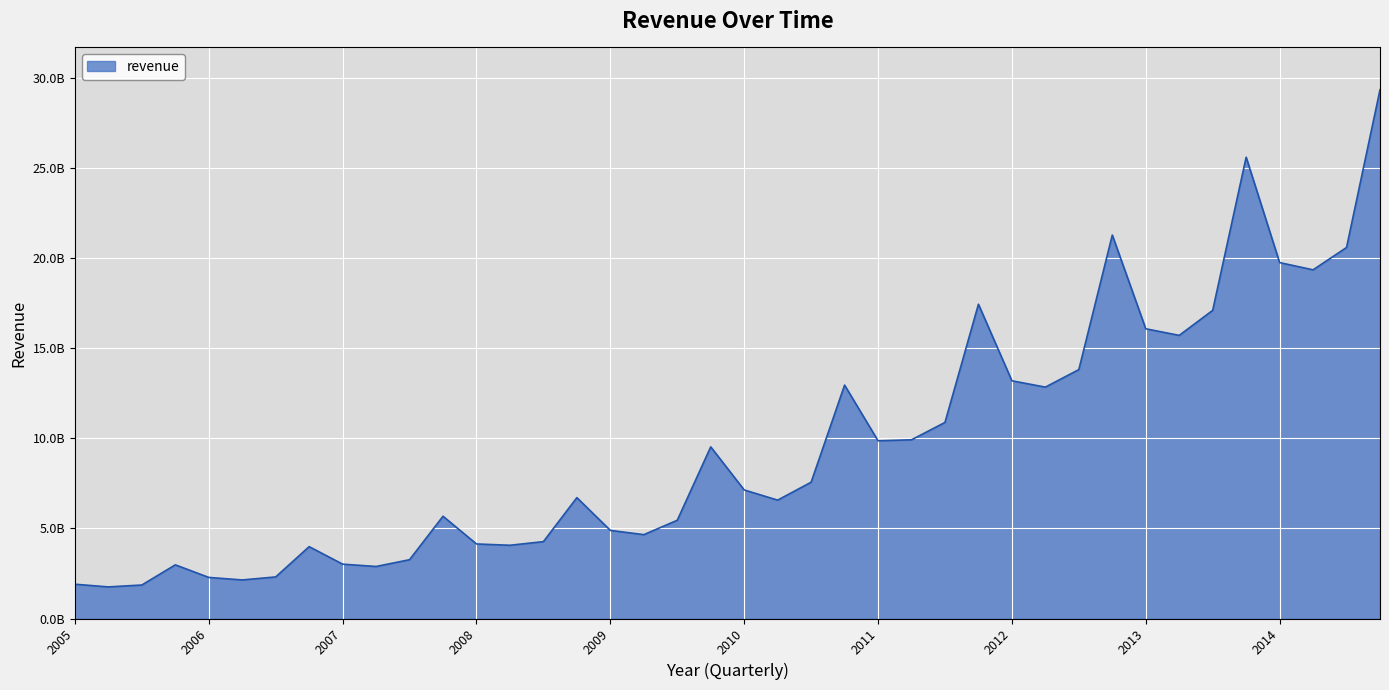

Is this an area chart (filled region under the line)?

Yes